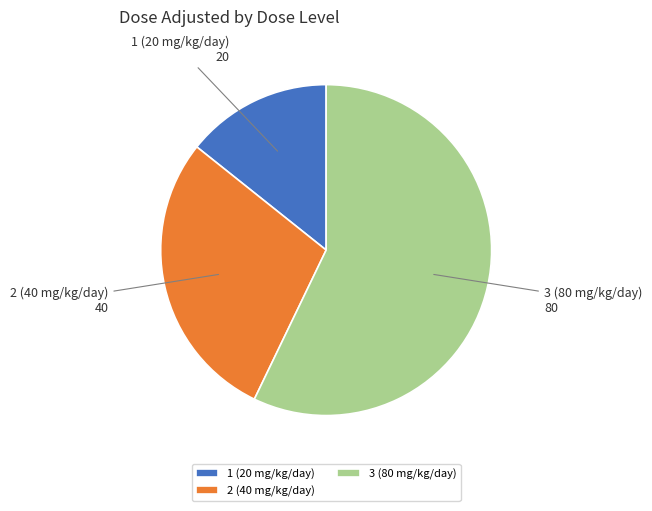

Do 1 (20 mg/kg/day) and 2 (40 mg/kg/day) together represent more than half of the pie?

No